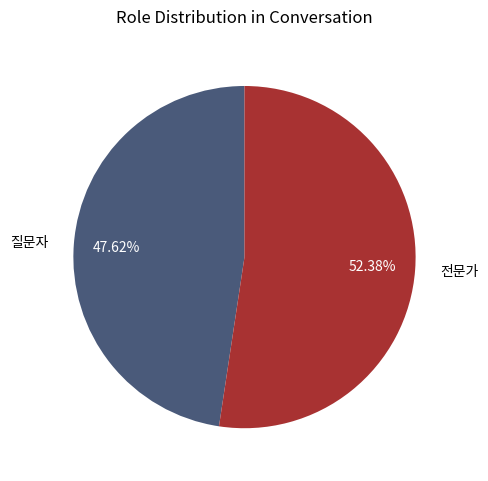

Combined, do 전문가 and 질문자 account for over 50%?

Yes